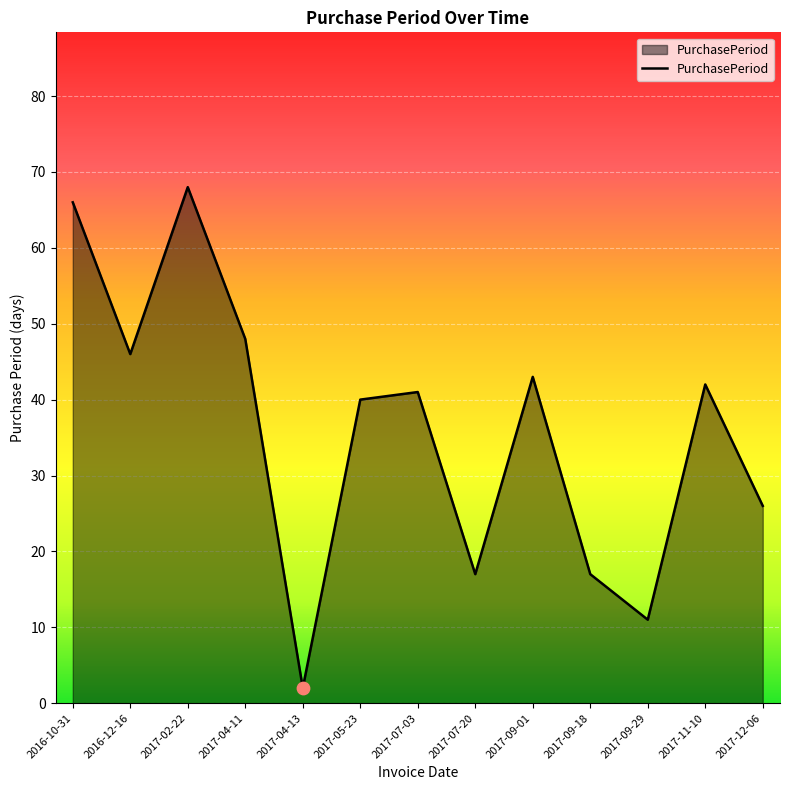

What is the ratio of the value at 2017-09-01 to the value at 2017-05-23?

1.1